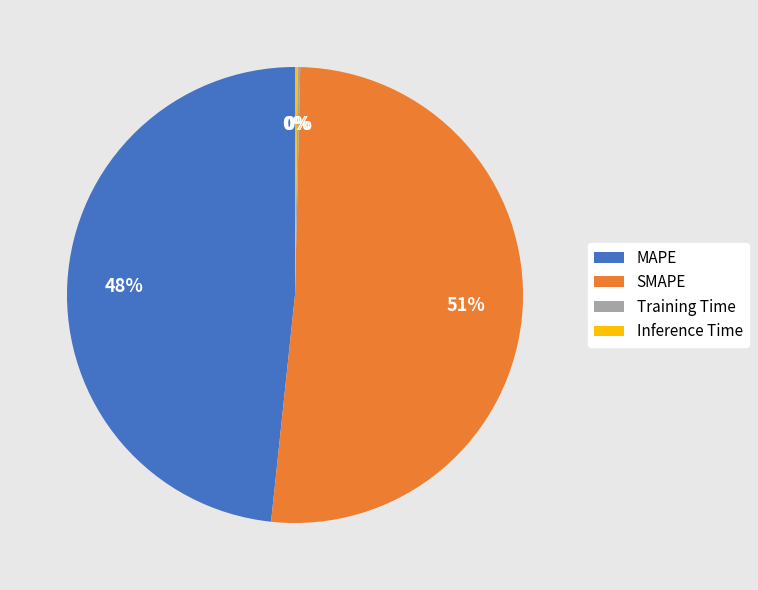

Which slice is the largest?

SMAPE